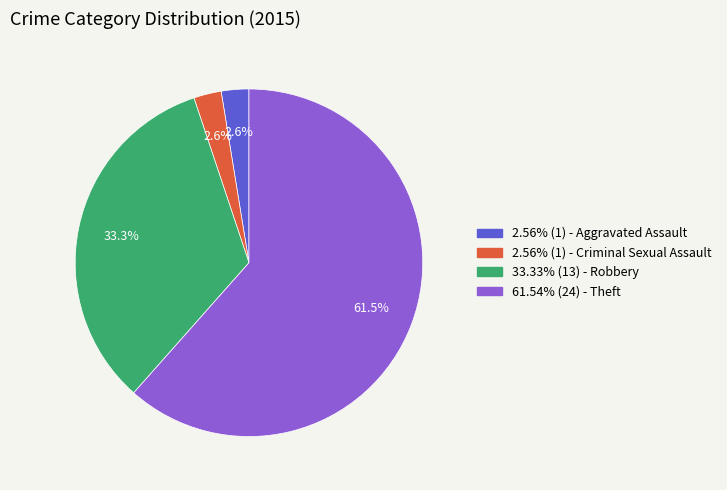

How many slices are in this pie chart?

4